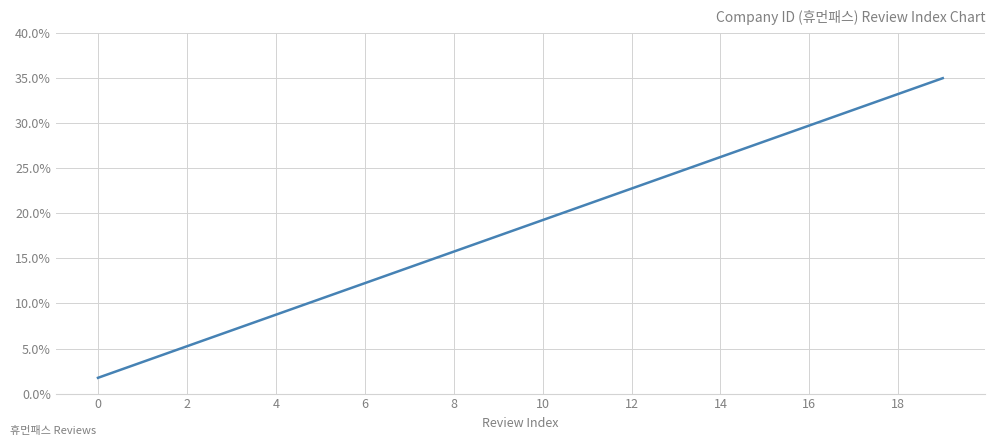

What is the greatest value displayed?

35.0